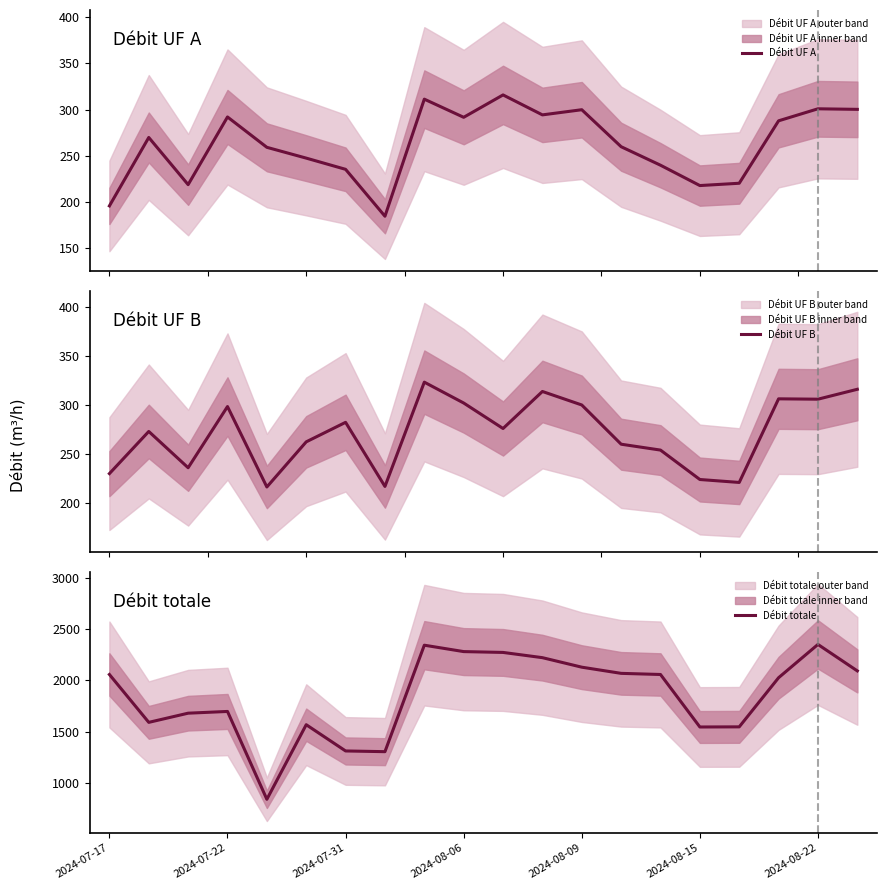

What is the minimum value for Débit UF B?

216.4